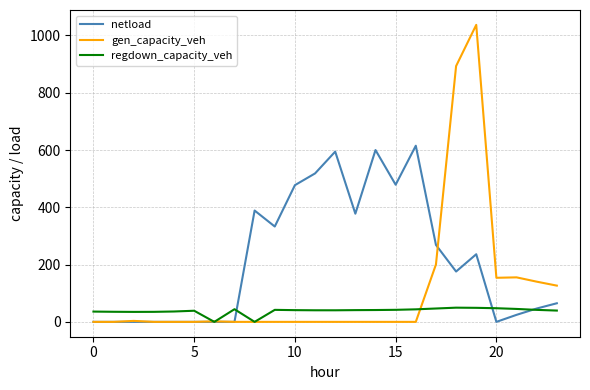

Which series has the largest range (max minus min)?

gen_capacity_veh